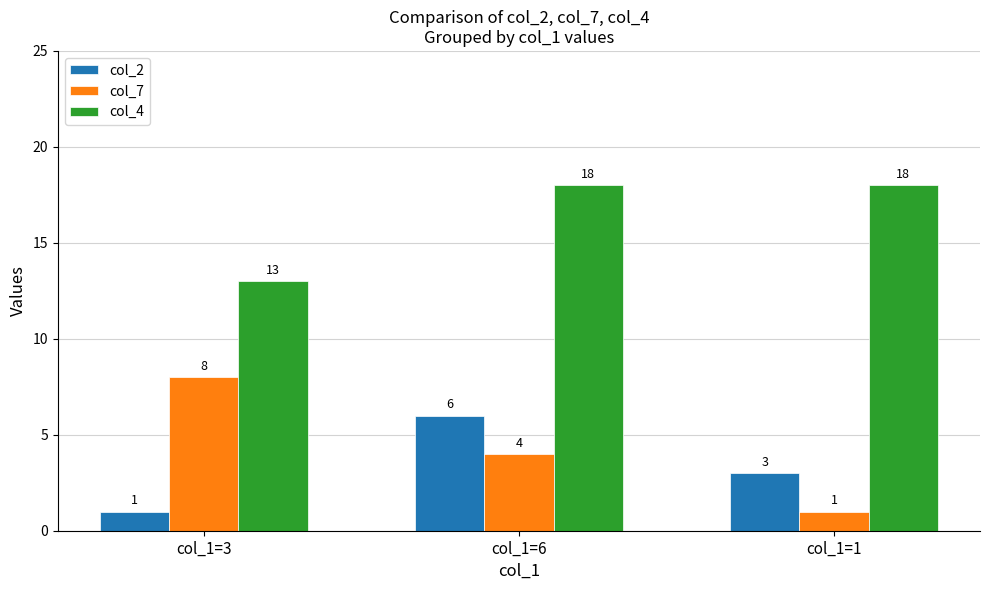

Between col_1=3 and col_1=1, which series saw the biggest shift?

col_7